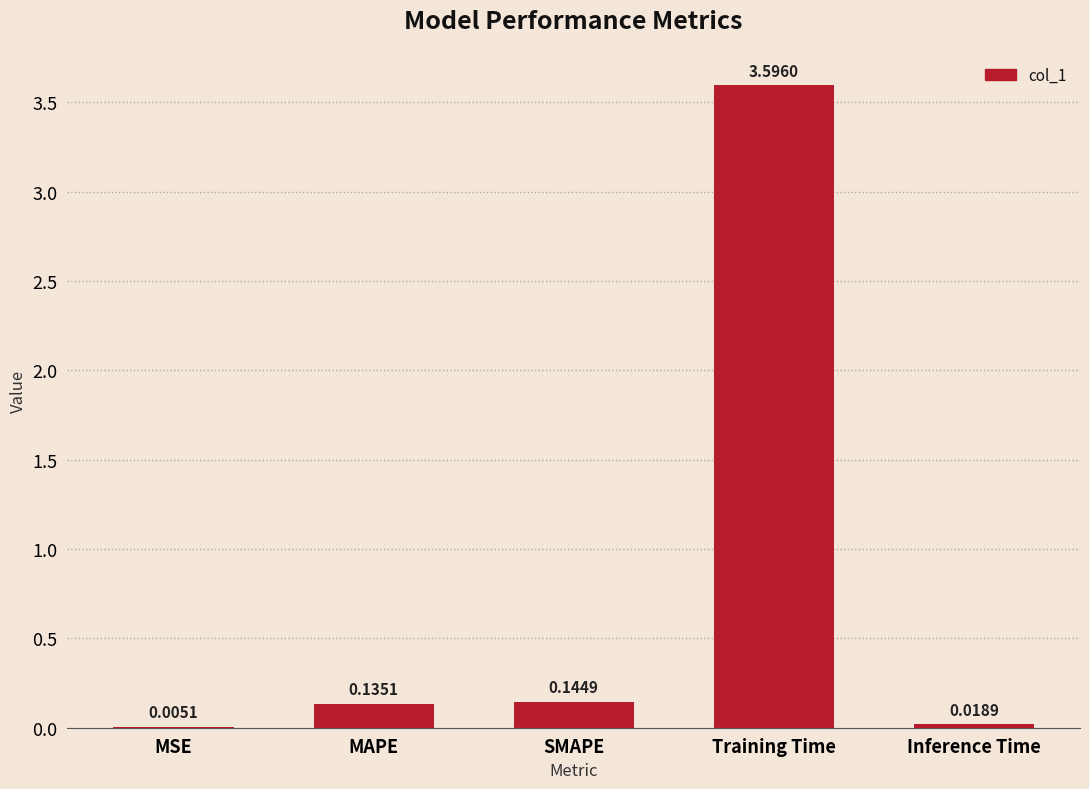

What is the sum of the values at MAPE and SMAPE?

0.3